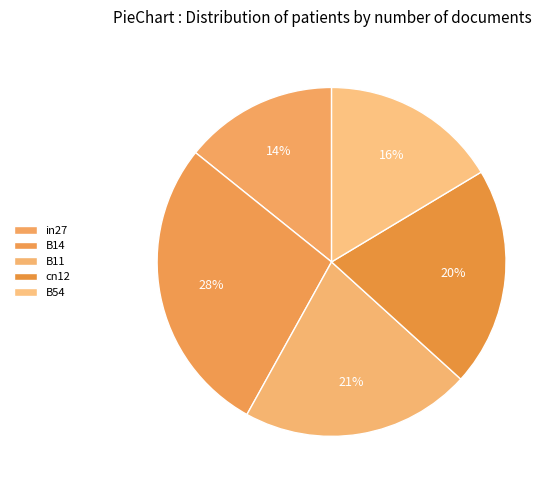

Is it true that B11 is 21% of the pie?

True